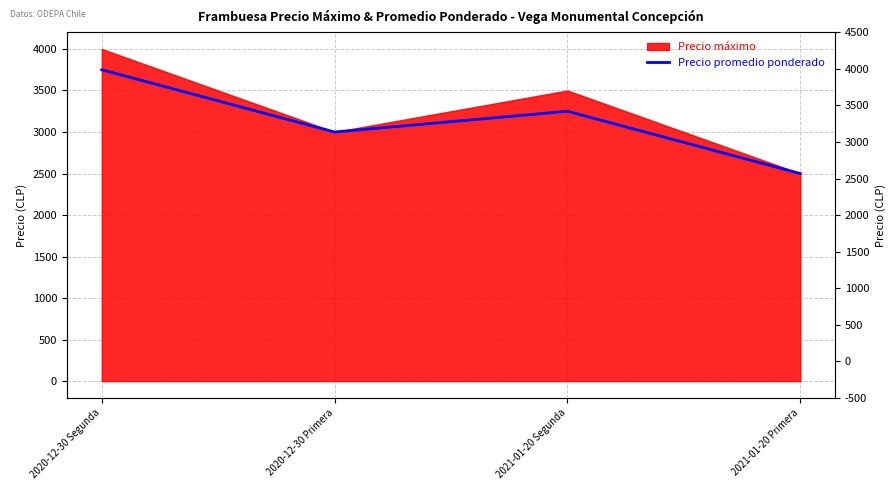

Is it true that the value at 2020-12-30 Primera is 3000?

True